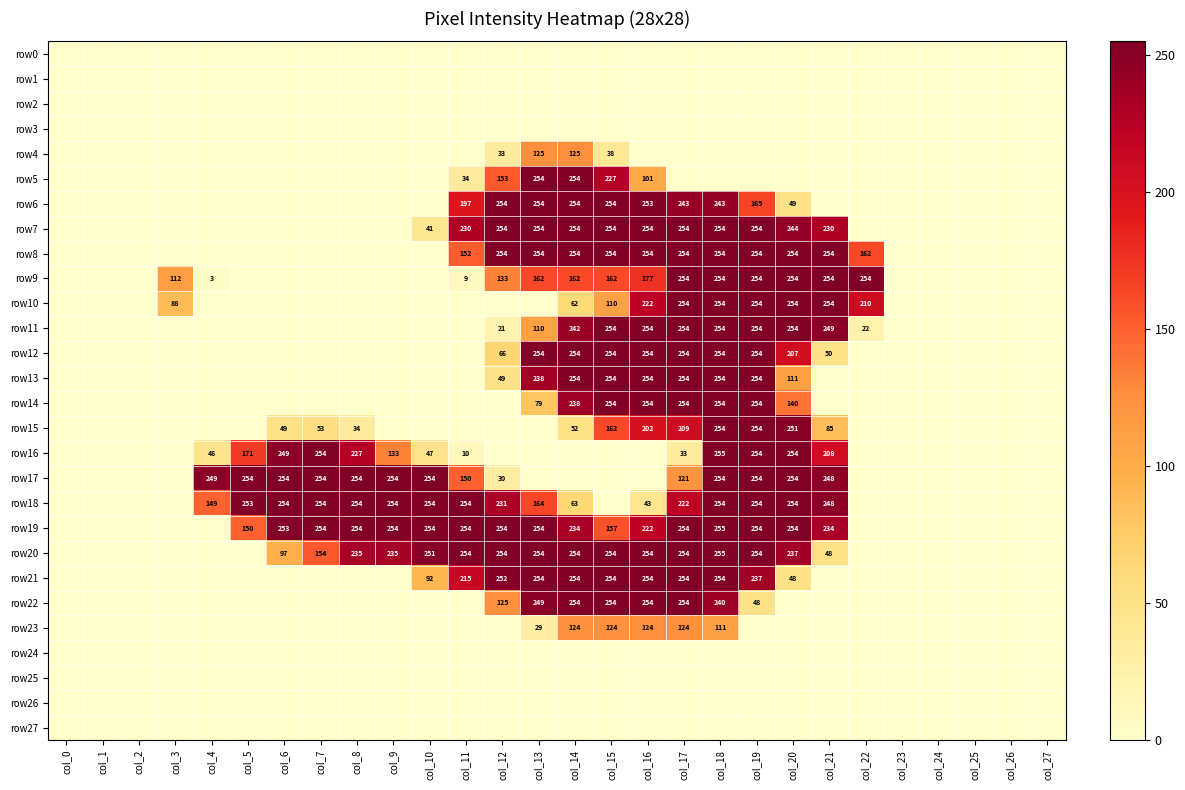

Is it true that row6 equals 197 at col_11?

True